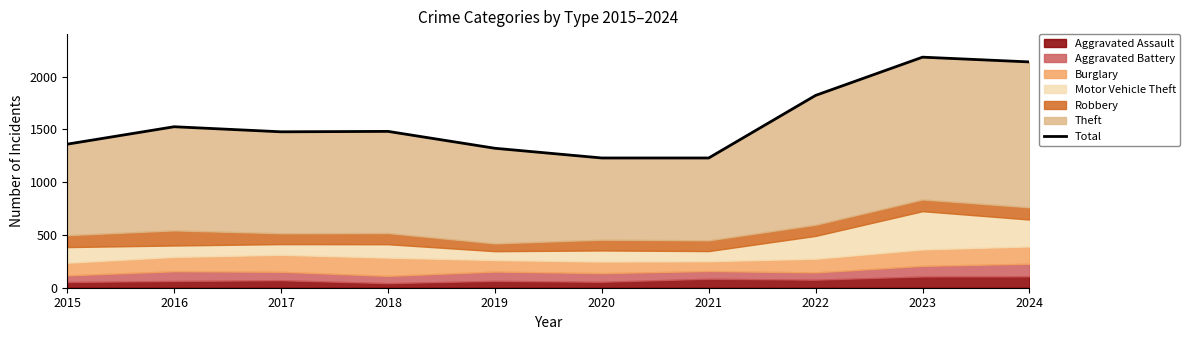

What is the difference between the maximum and minimum values?

955